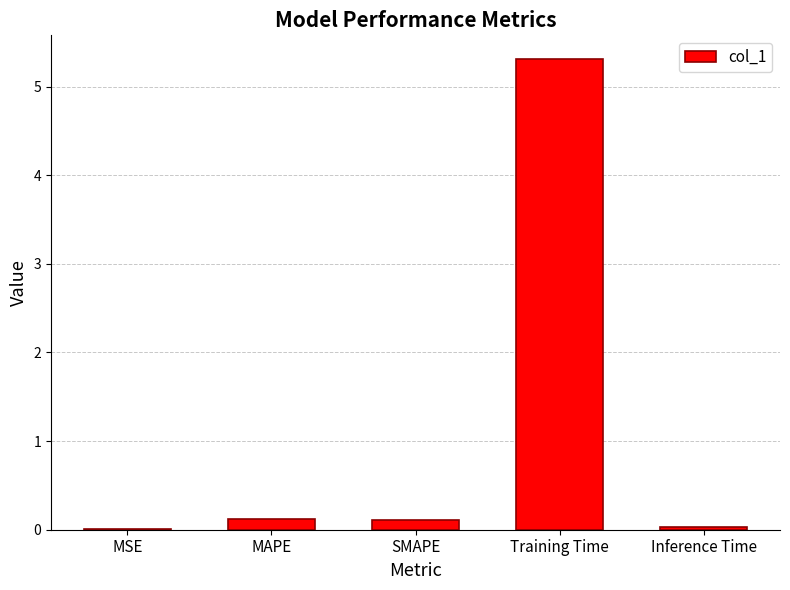

Between Training Time and MSE, which is larger?

Training Time